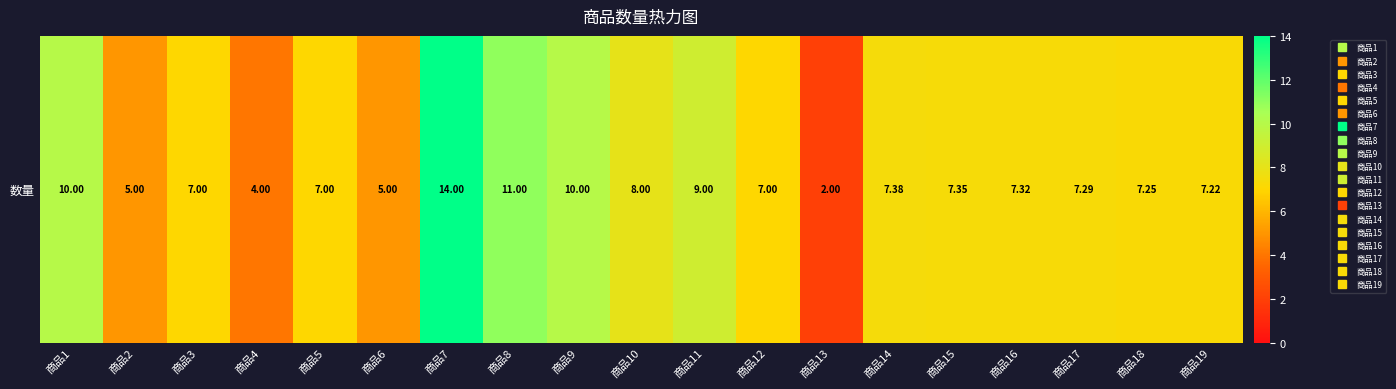

How many data points does each series have?

19